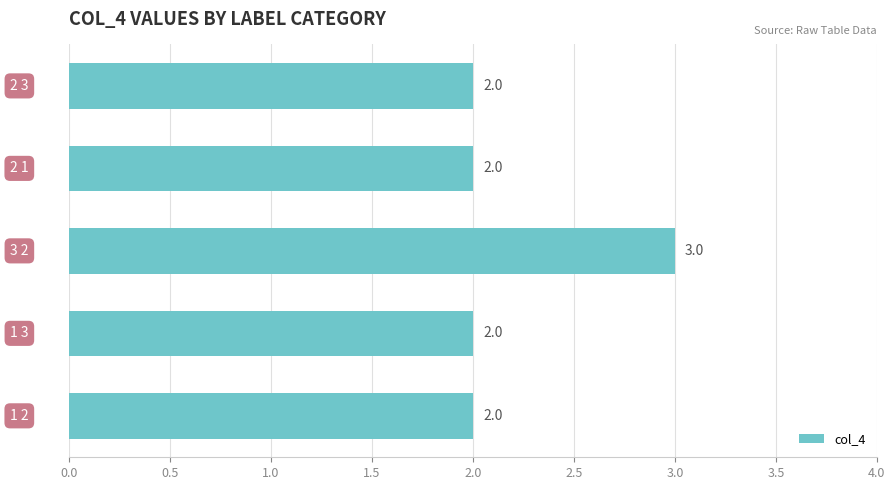

What is the sum of all values?

11